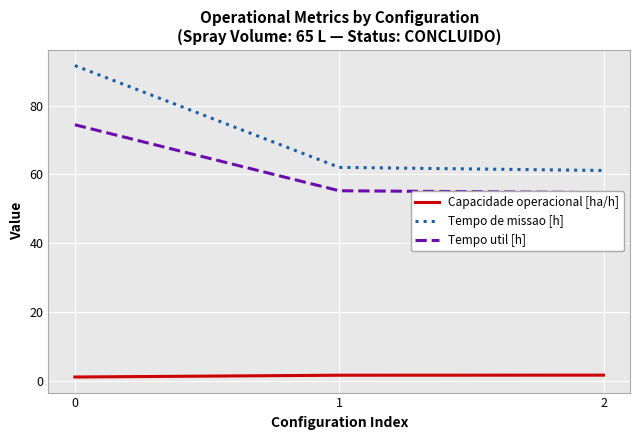

Reading right to left, list all the values displayed in this chart.

Capacidade operacional [ha/h]: 2=1.6	1=1.6	0=1.1
Tempo de missao [h]: 2=61.1	1=62.0	0=91.6
Tempo util [h]: 2=54.7	1=55.2	0=74.4